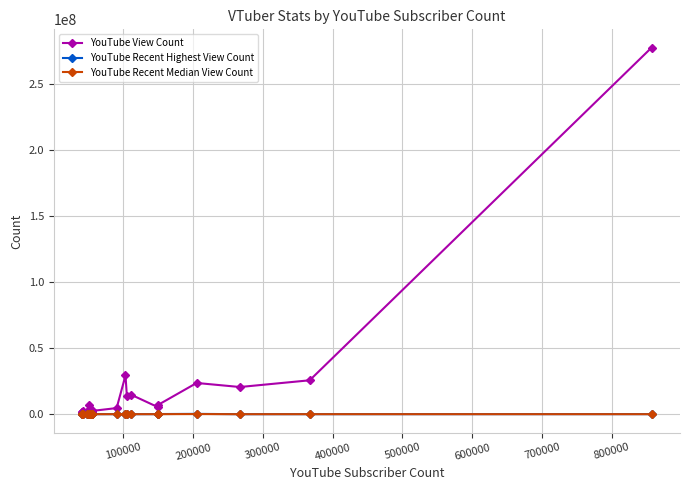

Which series has the largest total across all categories?

YouTube View Count